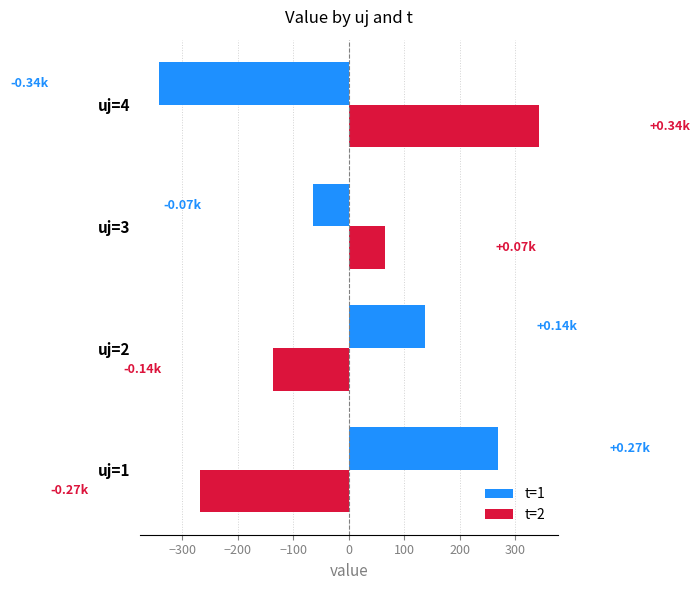

List the series in order of their peak value, highest first.

t=2, t=1